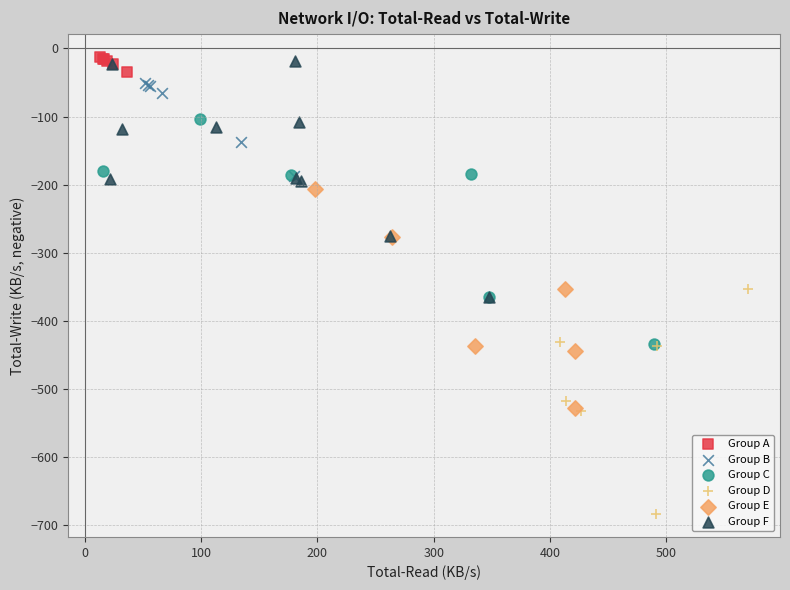

Which series contains the lowest Y value?

Group D